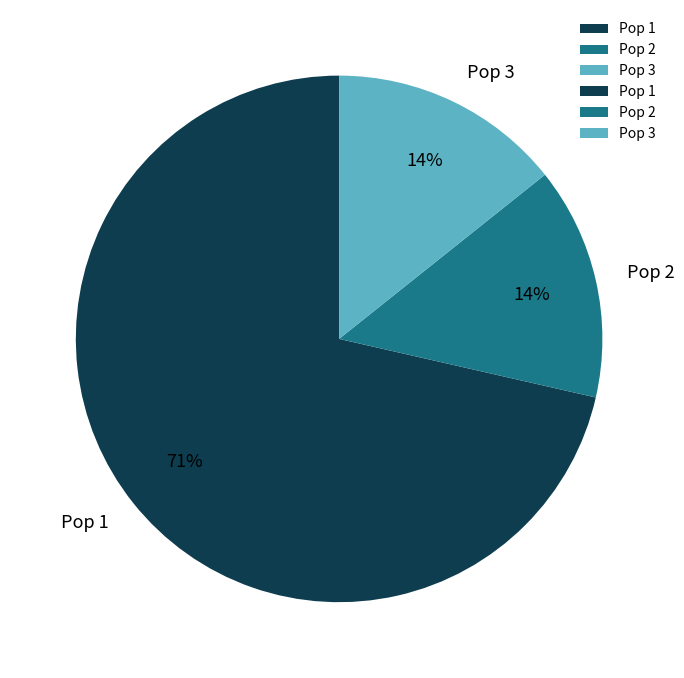

How many slices are in this pie chart?

3